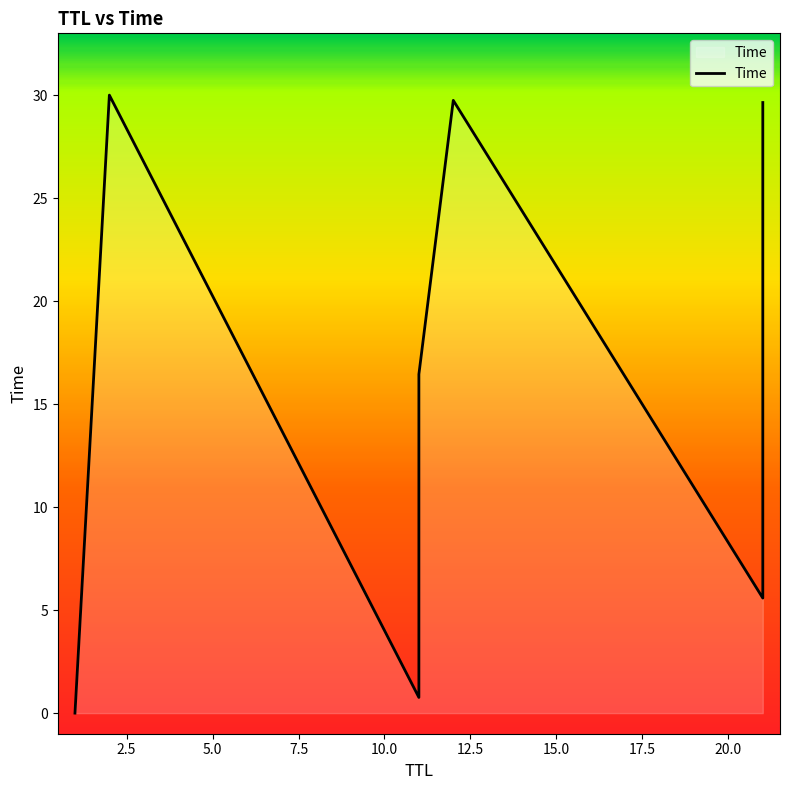

Count the number of categories in the chart.

9